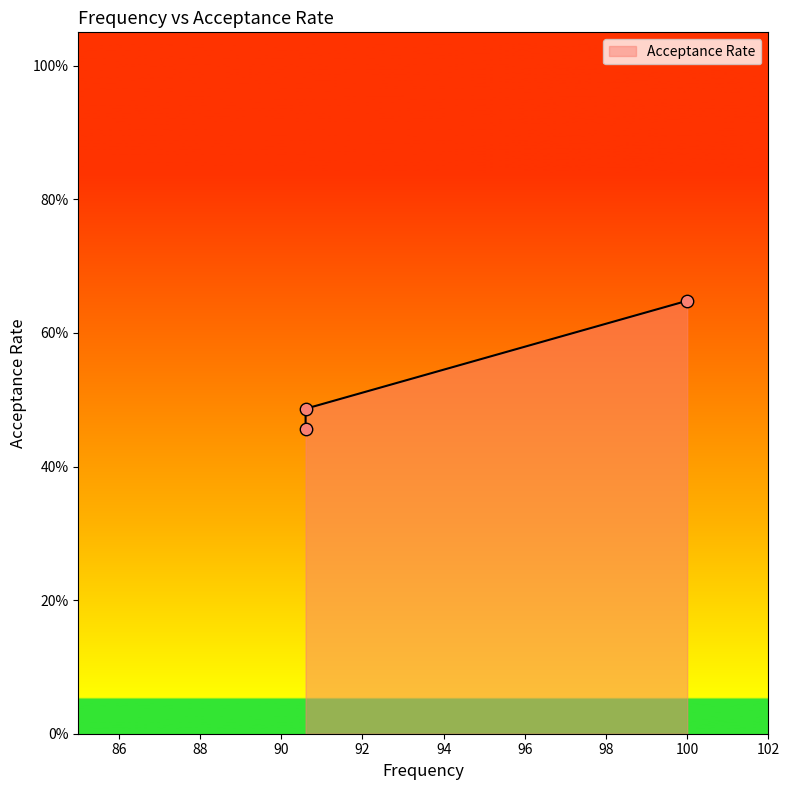

Between 90.6 and 100.0, which is larger?

100.0